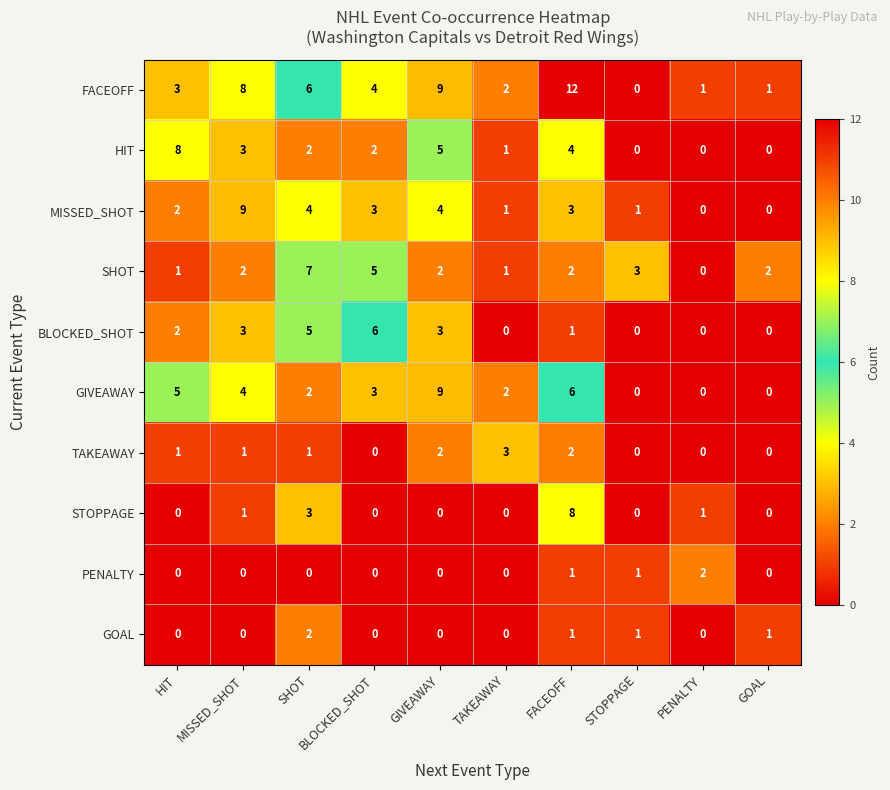

Is it true that FACEOFF equals 3 at MISSED_SHOT?

False